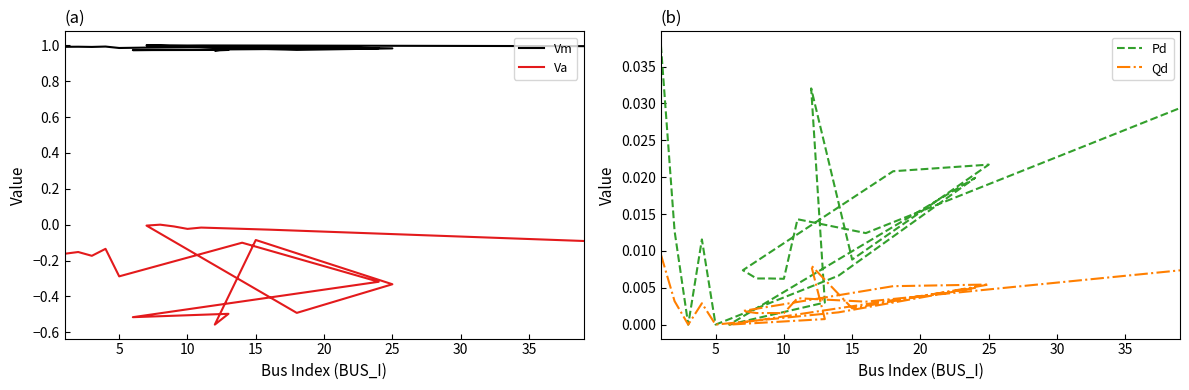

What is the label of the 13th point from the right?

35